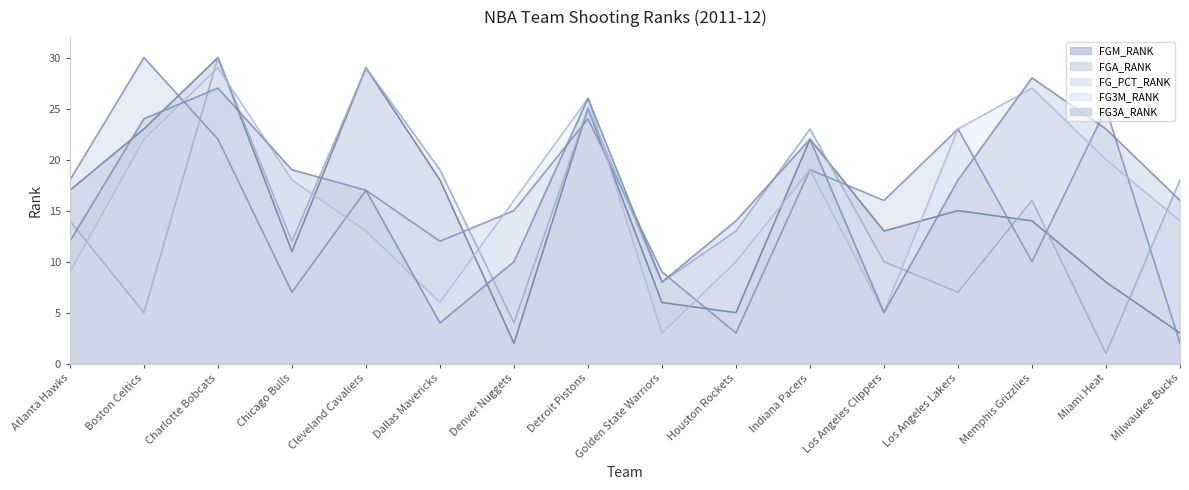

What is the highest value of the FG3M_RANK series?

29